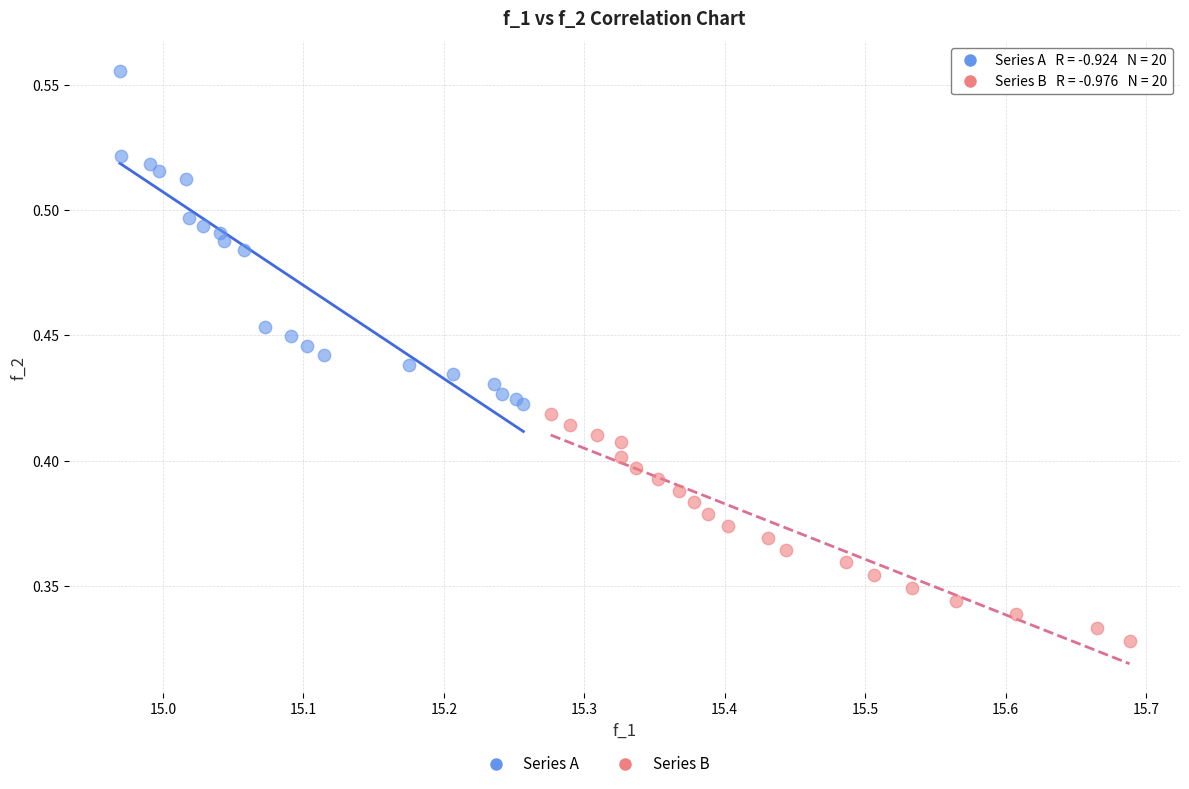

Which series contains the highest Y value?

Series A